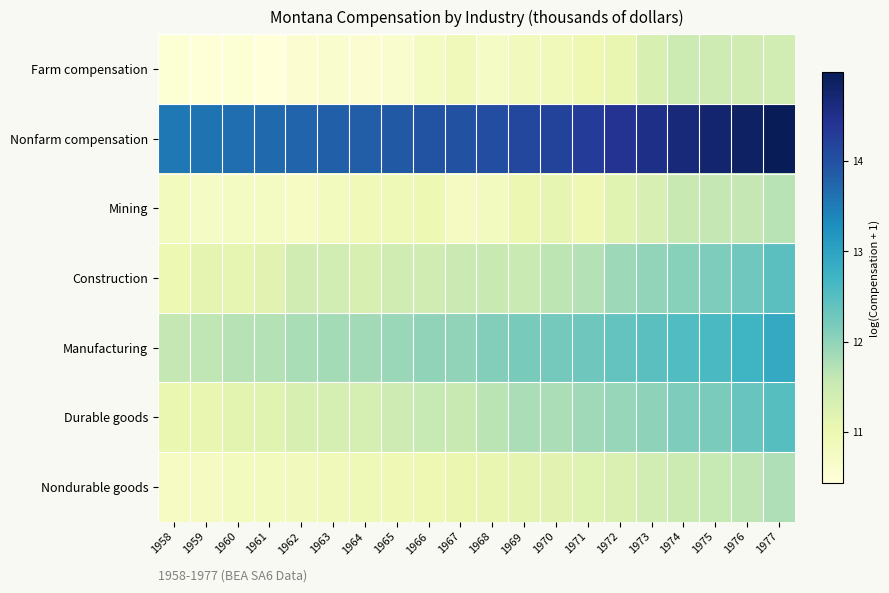

Rank the series at 1972 from highest to lowest value.

Nonfarm compensation, Manufacturing, Durable goods, Construction, Nondurable goods, Mining, Farm compensation